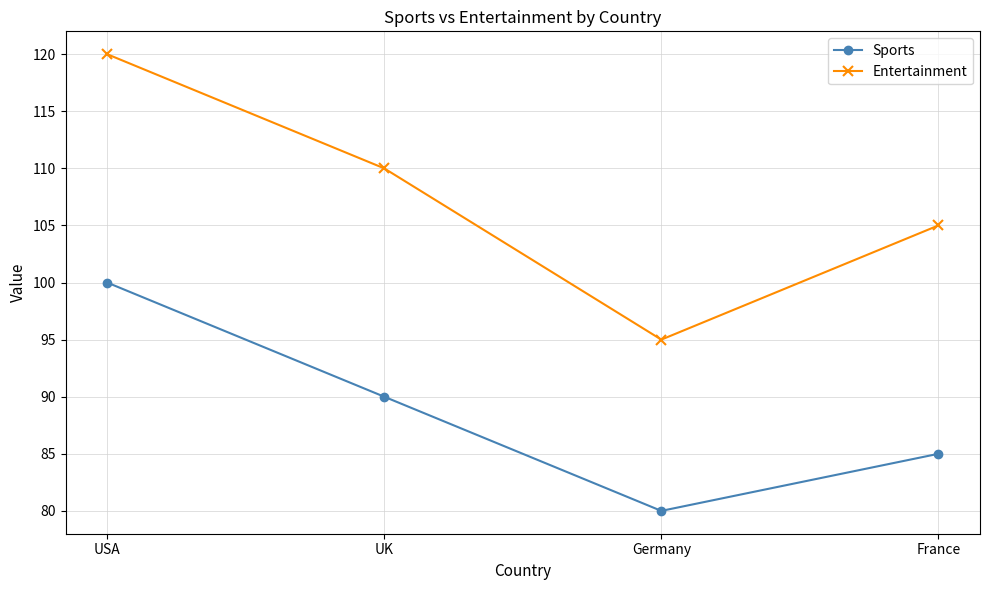

Reading left to right, transcribe all the data shown in this chart.

Sports: USA=100	UK=90	Germany=80	France=85
Entertainment: USA=120	UK=110	Germany=95	France=105